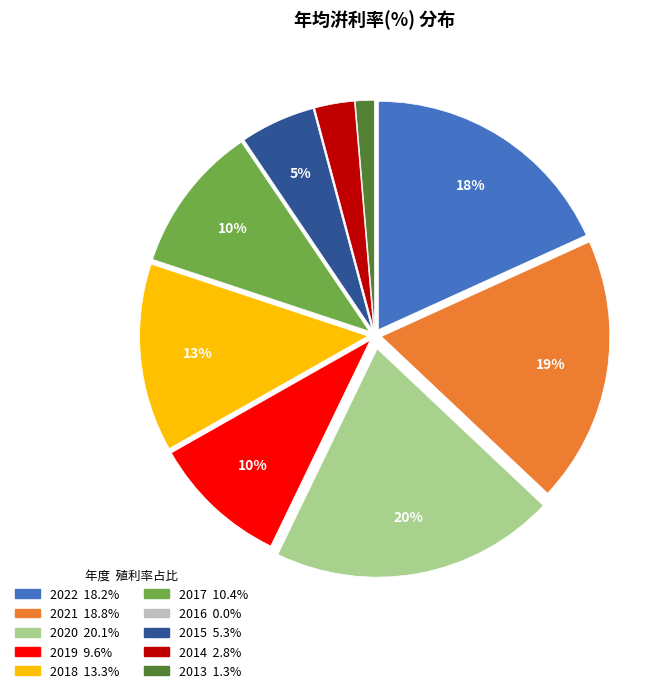

To the nearest percent, what is the difference between the largest and smallest slice percentages?

20%